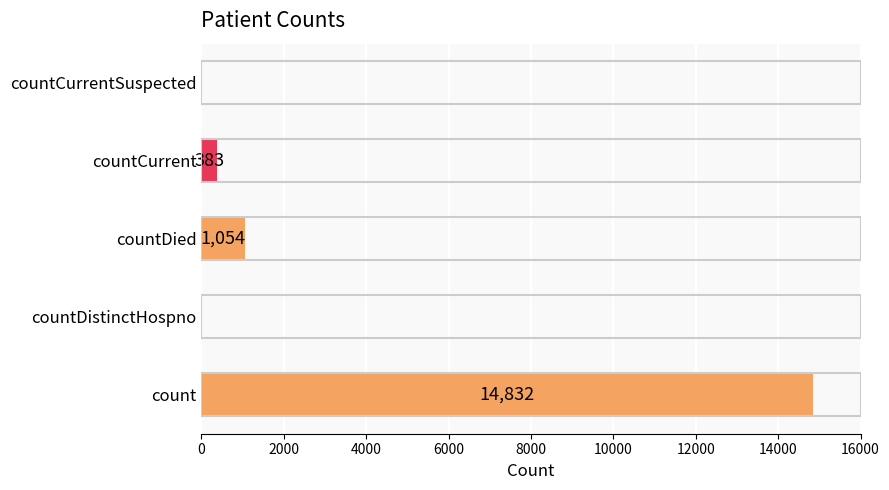

What is the change in value from count to countCurrentSuspected?

-14832